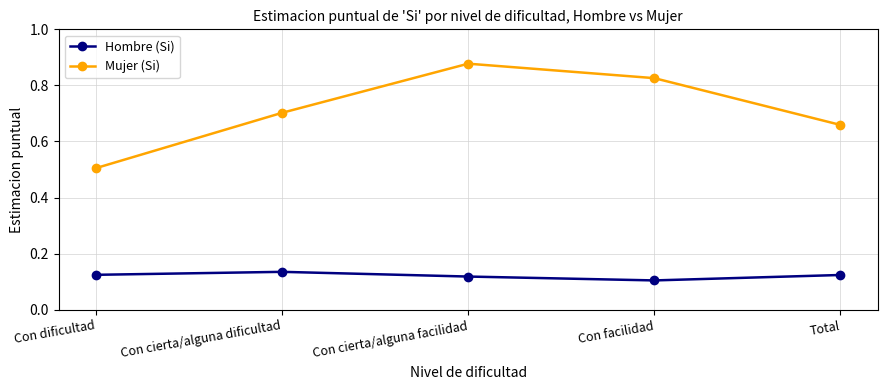

True or false: Hombre (Si) has a value of 0.2 at Total.

False